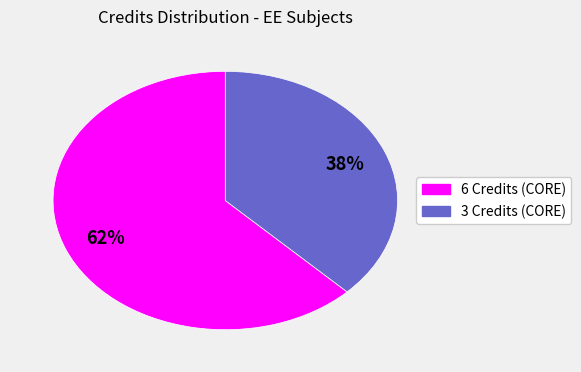

Is there a majority slice in this chart?

Yes